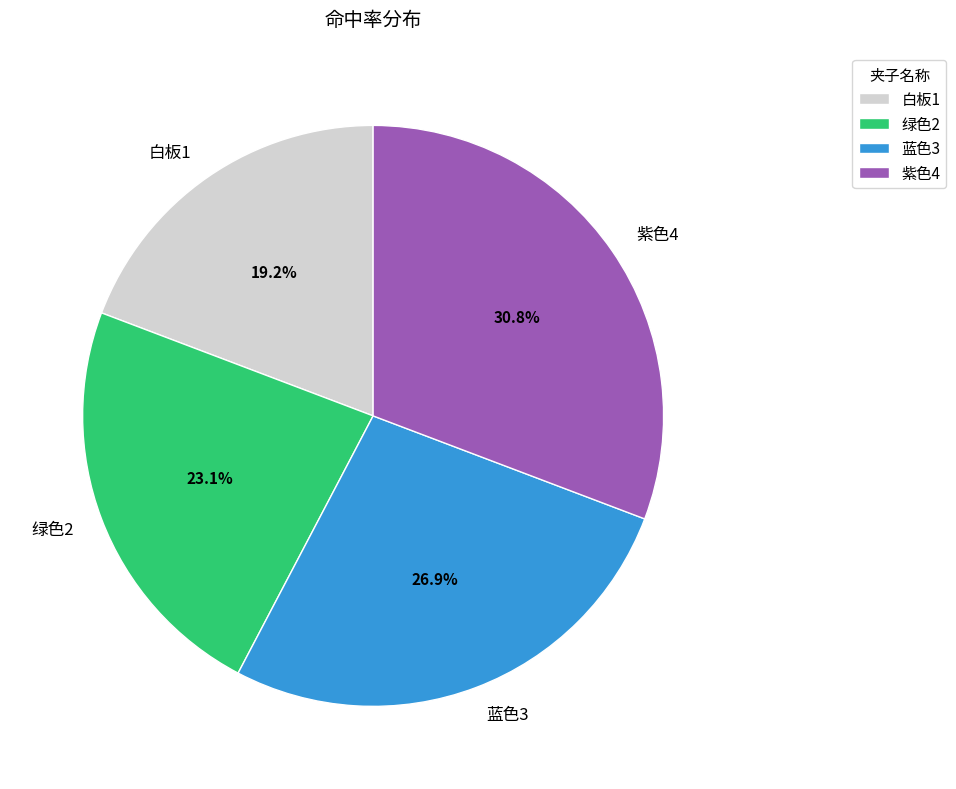

How many slices are in this pie chart?

4